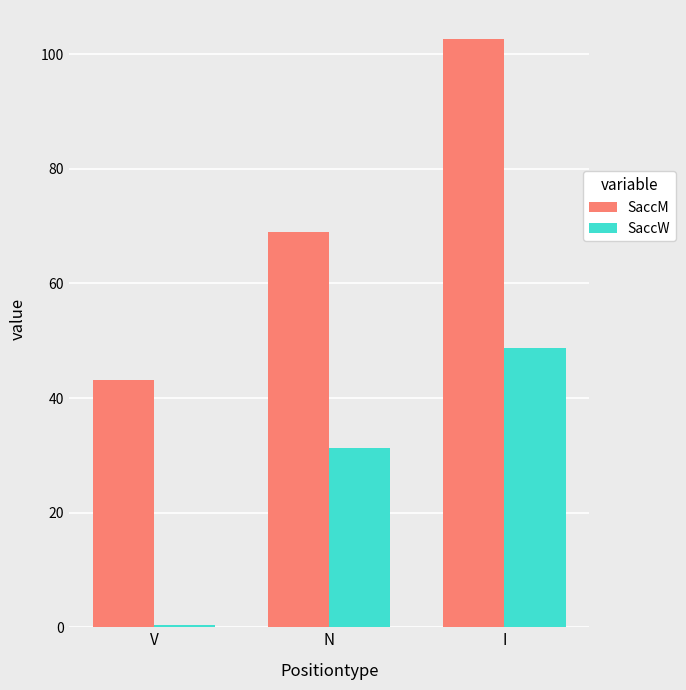

What is the value of the SaccM bar at the 3rd from the left?

102.6